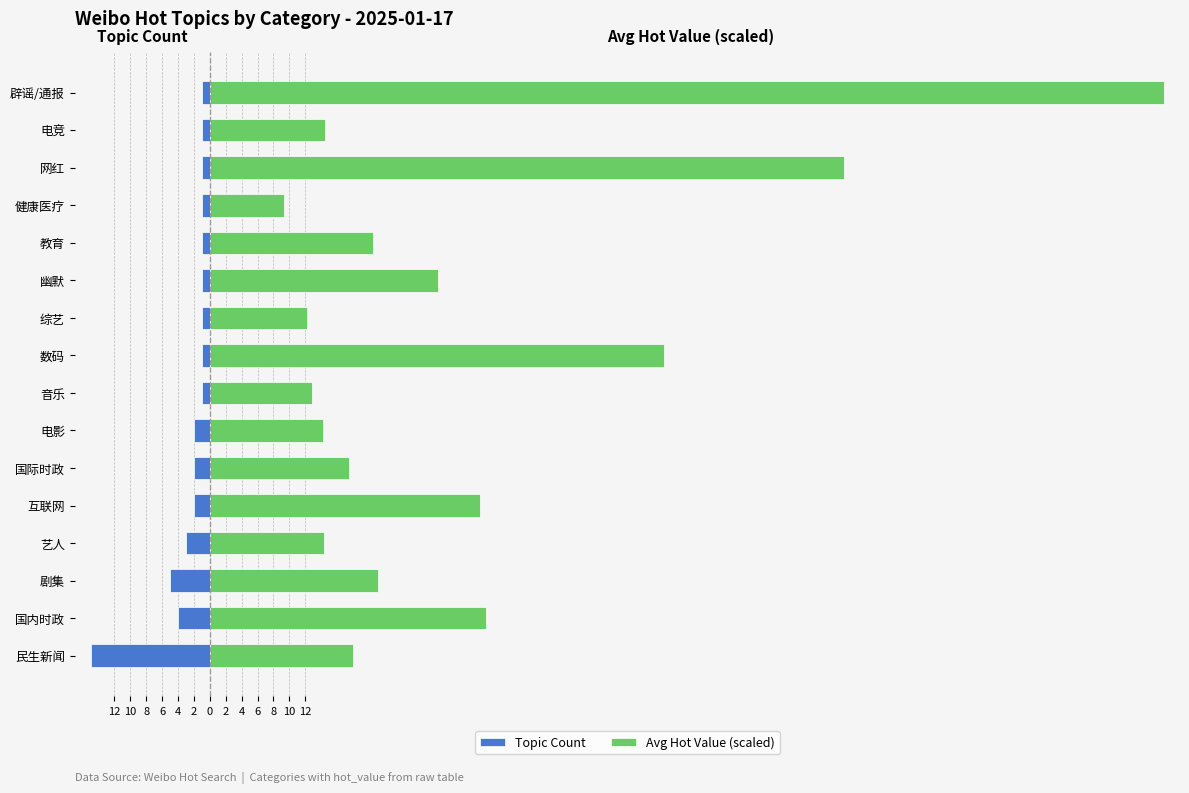

How many bars are there in each group?

2